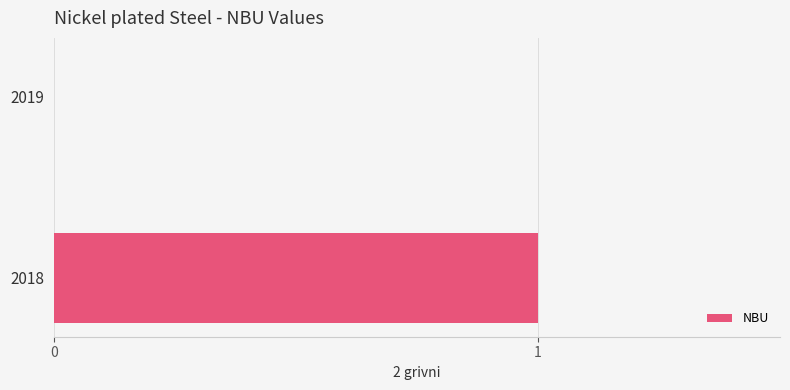

Between 2019 and 2018, which is larger?

2018